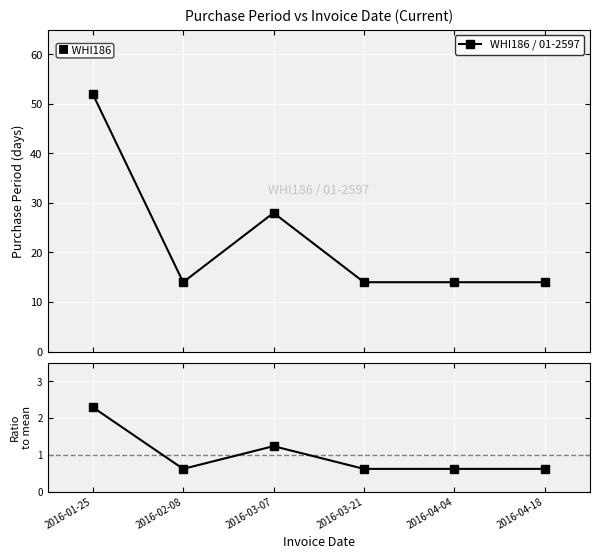

What is the value of the WHI186 / 01-2597 point at the 4th from the left?

14